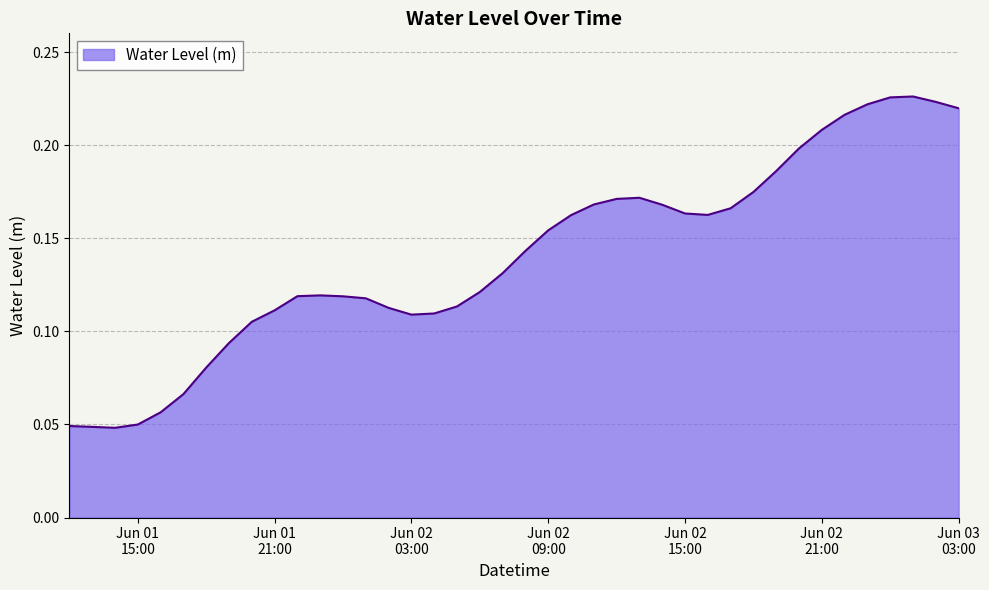

How many lines are shown in the chart?

1